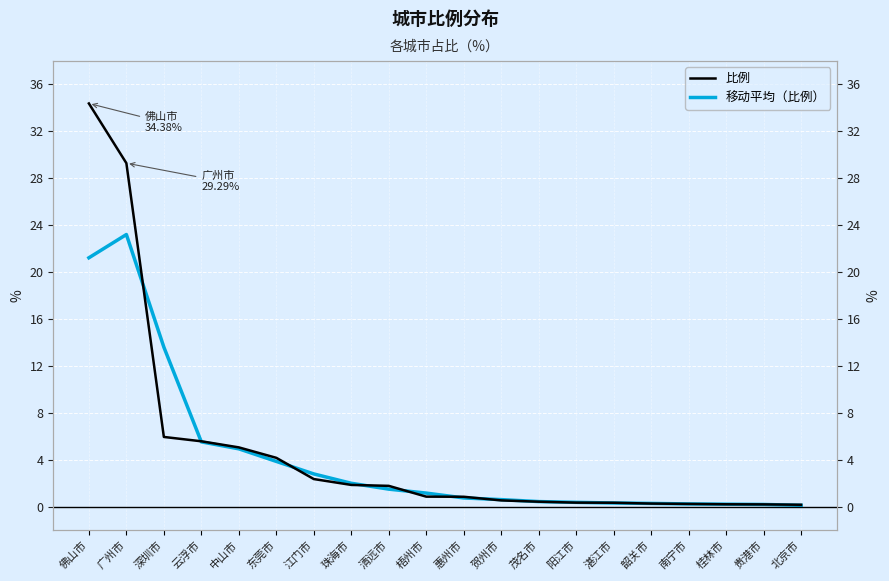

Which label corresponds to the smallest value in the chart?

北京市